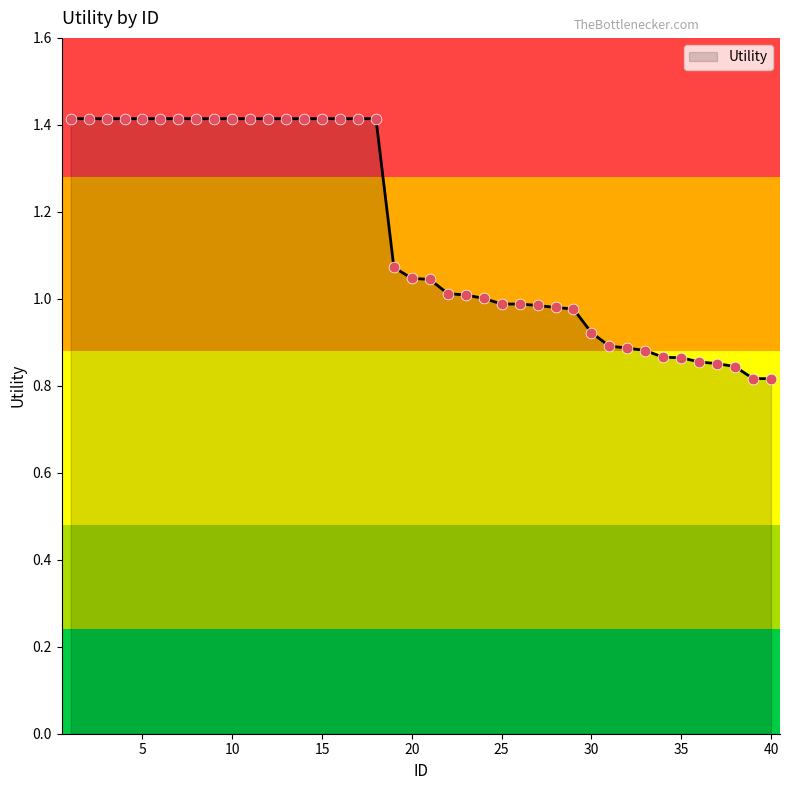

What is the greatest value displayed?

1.4